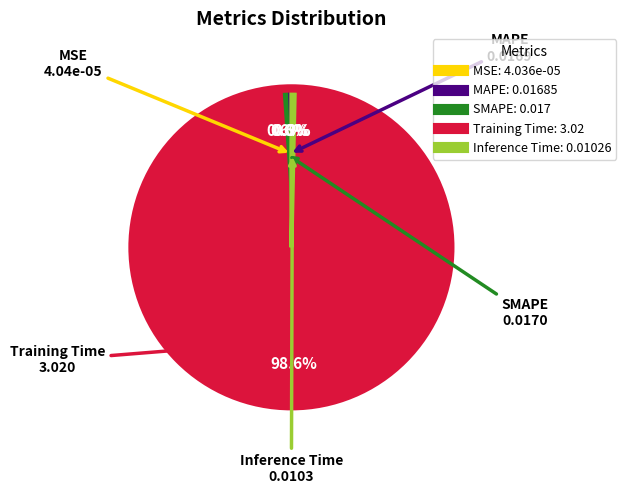

What is the largest slice in the pie chart?

Training Time